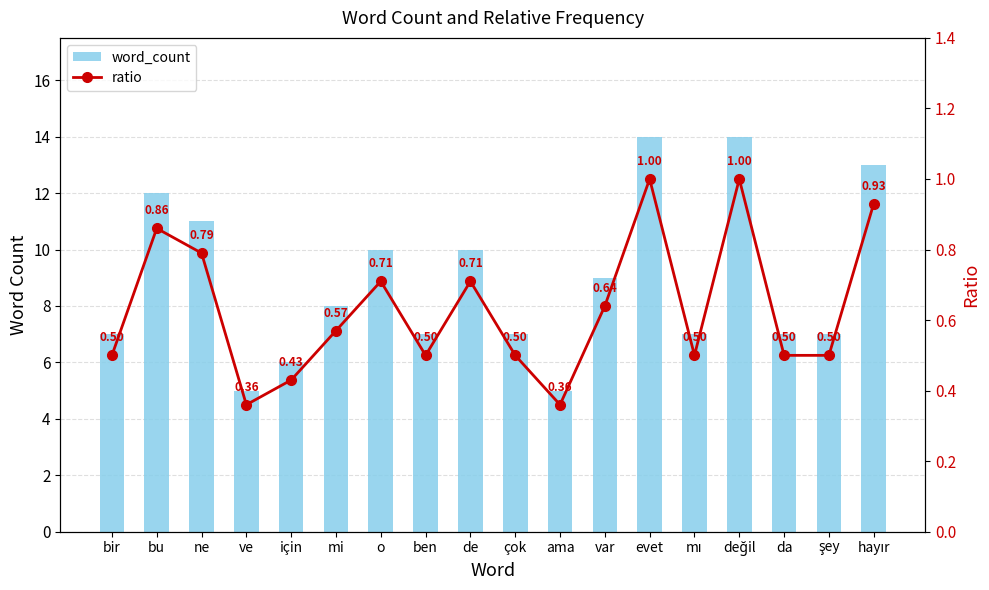

At which label is ratio closest to 0?

ve